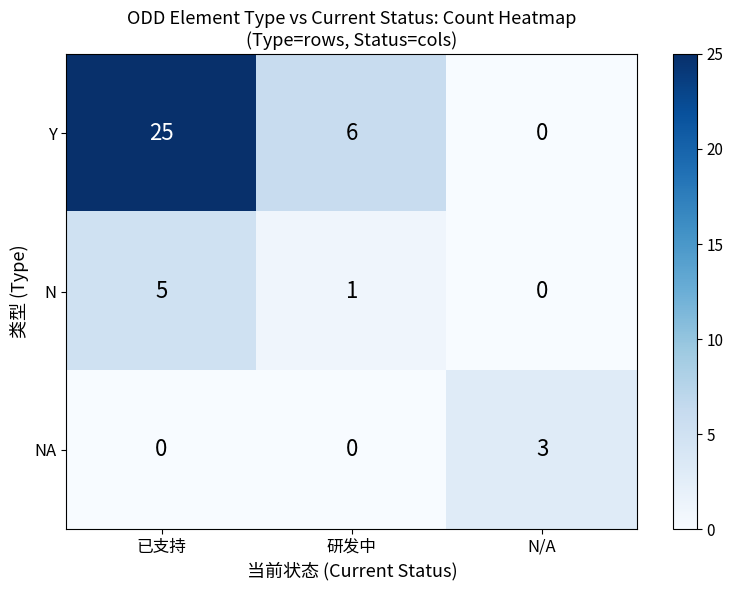

What is the greatest value displayed?

25